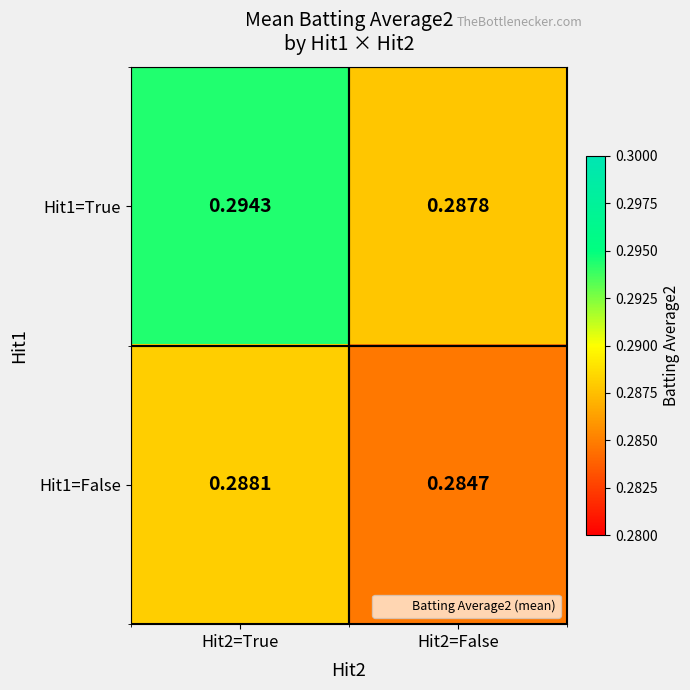

Which category has the highest value across all series?

Hit2=True